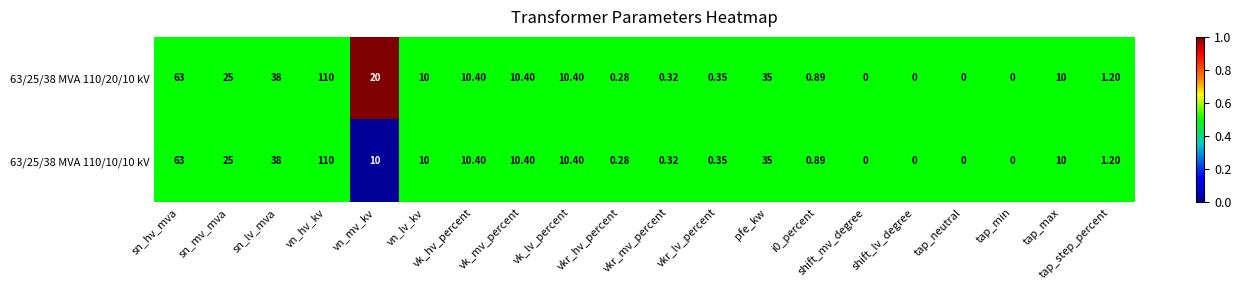

At which category is the sum across all series the highest?

vn_hv_kv